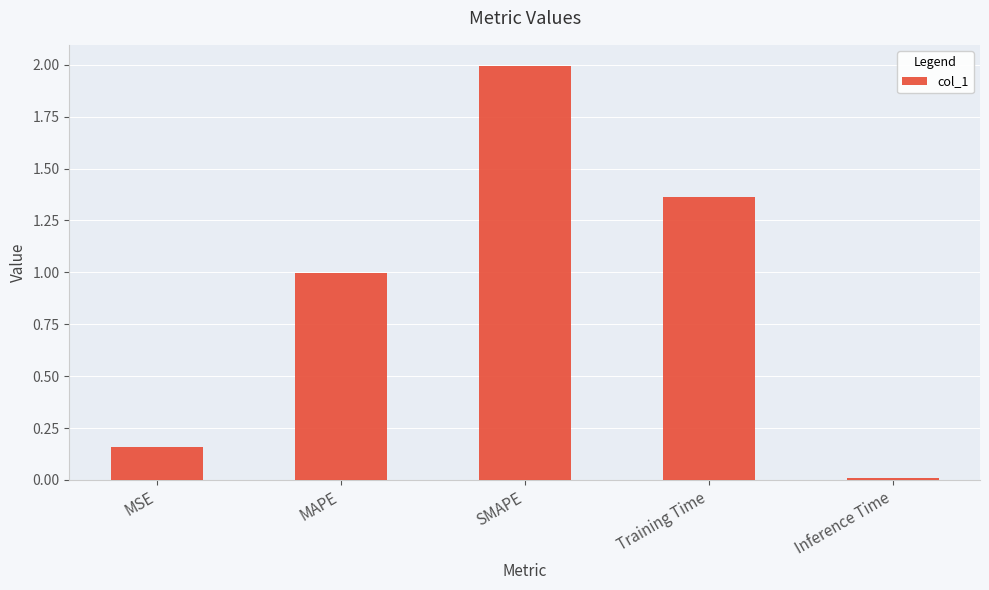

What position from the right is SMAPE?

3